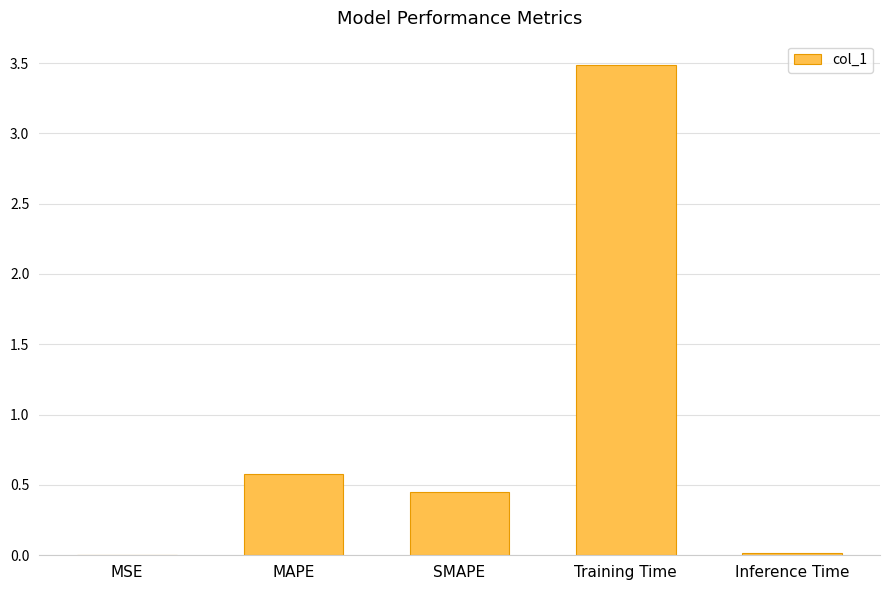

True or false: the data shows 0.8 at MAPE.

False